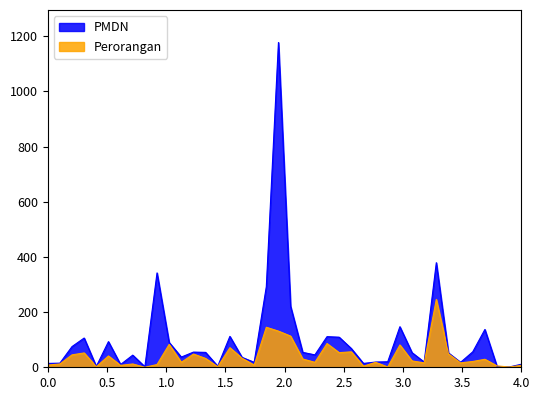

Reading left to right, list all the values displayed in this chart.

PMDN: 14	15	75	106	3	93	10	44	2	342	90	37	55	54	4	112	36	18	292	1177	221	54	45	111	109	68	14	19	20	147	53	19	379	52	18	56	137	3	1	11
Perorangan: 8	12	45	52	2	41	7	12	0	10	83	18	48	32	2	71	33	8	145	131	113	30	18	86	53	56	4	18	1	81	23	16	246	49	16	21	29	5	1	7